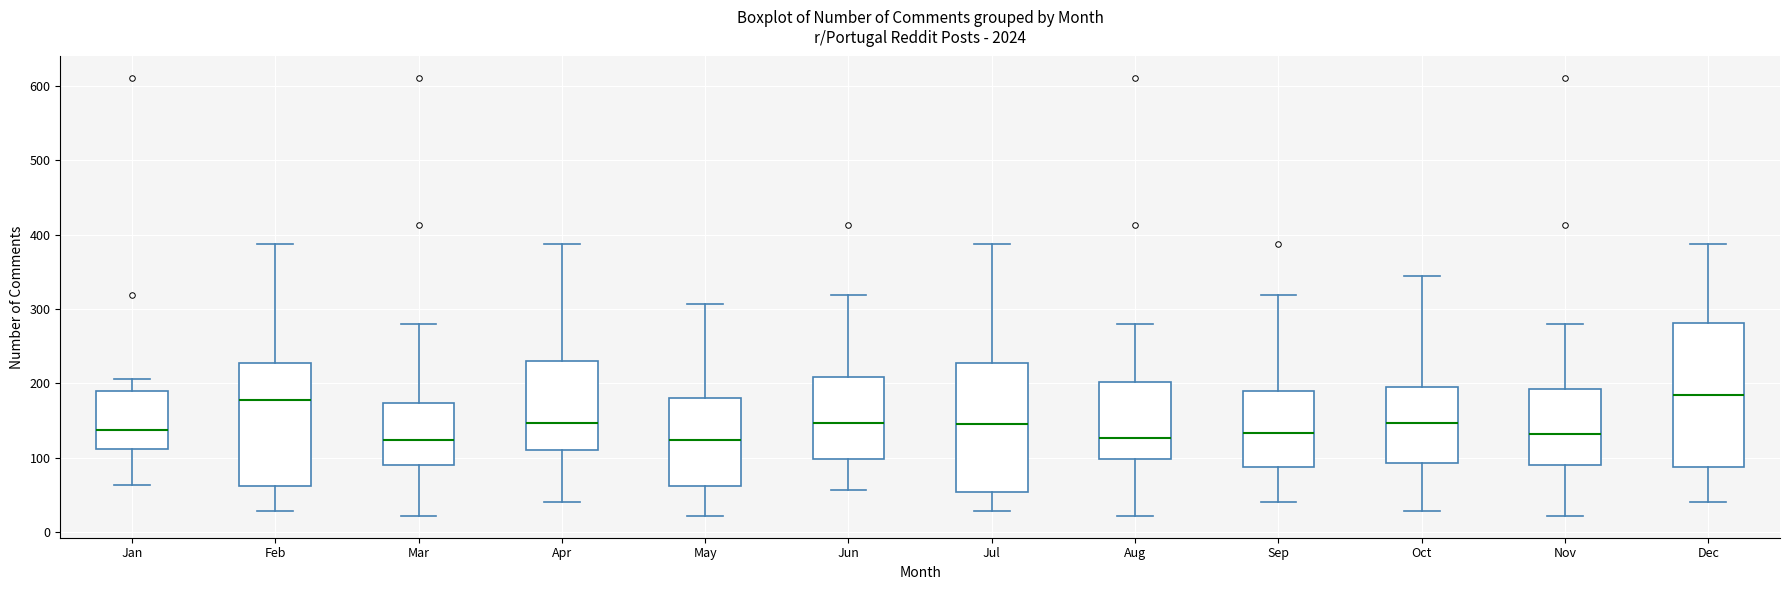

Reading left to right, transcribe this box plot: for each box, give where its median line is, the range the box spans, and where its two whiskers end, as read against the y-axis. The values are not printed on the chart, so give them approximately, as read against the axis.

Jan: median 140, box 110 to 190, whiskers 60 to 210
Feb: median 180, box 60 to 230, whiskers 30 to 390
Mar: median 120, box 90 to 170, whiskers 20 to 280
Apr: median 150, box 110 to 230, whiskers 40 to 390
May: median 120, box 60 to 180, whiskers 20 to 310
Jun: median 150, box 100 to 210, whiskers 60 to 320
Jul: median 150, box 50 to 230, whiskers 30 to 390
Aug: median 130, box 100 to 200, whiskers 20 to 280
Sep: median 130, box 90 to 190, whiskers 40 to 320
Oct: median 150, box 90 to 200, whiskers 30 to 350
Nov: median 130, box 90 to 190, whiskers 20 to 280
Dec: median 180, box 90 to 280, whiskers 40 to 390